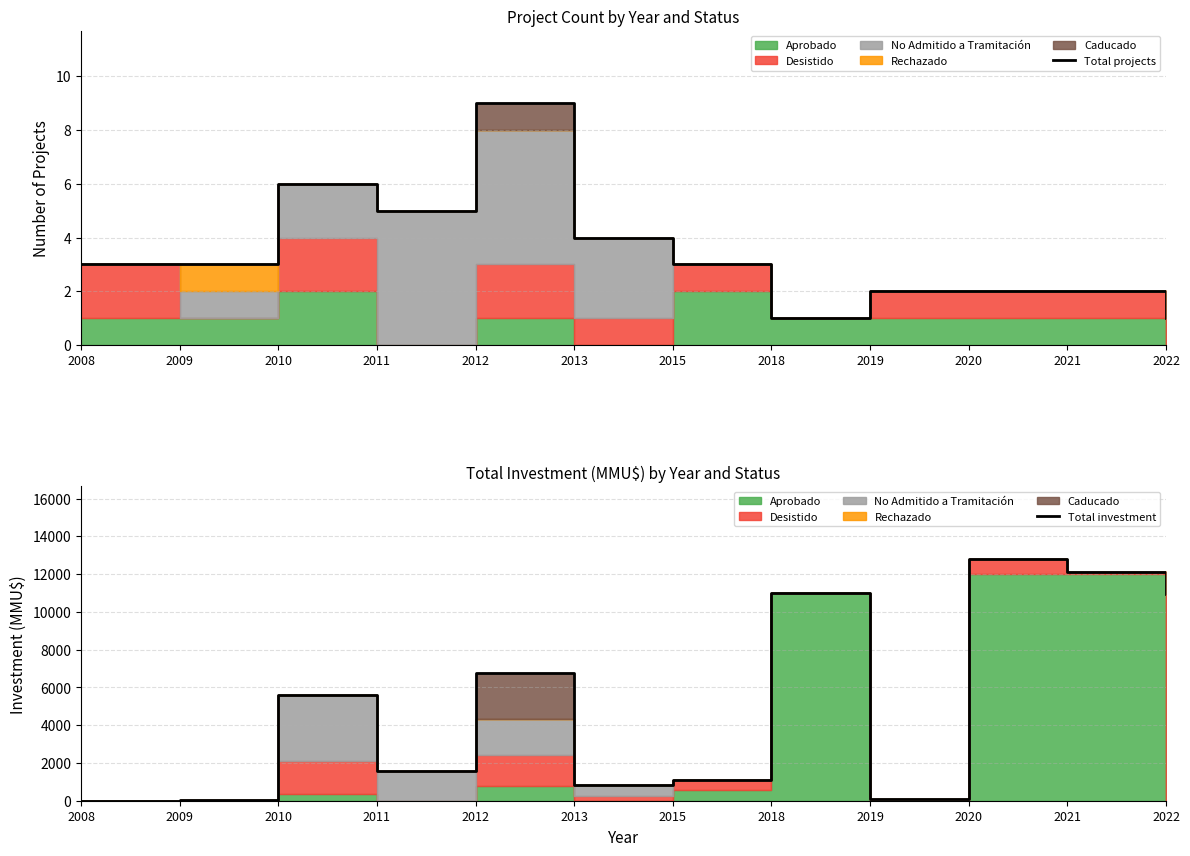

At which category does Total projects reach its first local valley?

2011